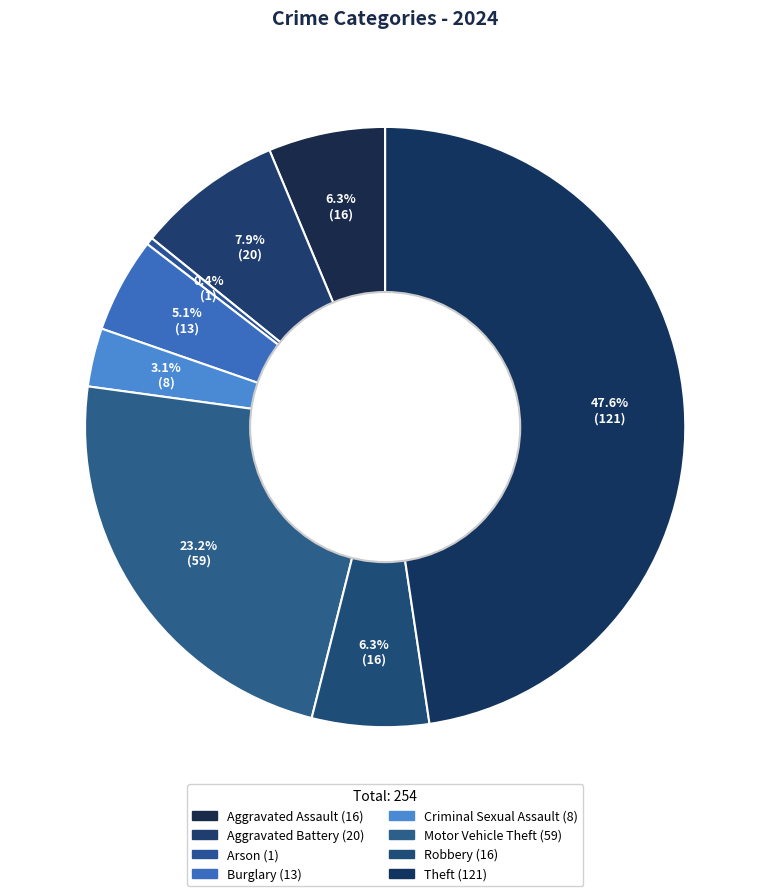

Count the number of slices in the pie.

8